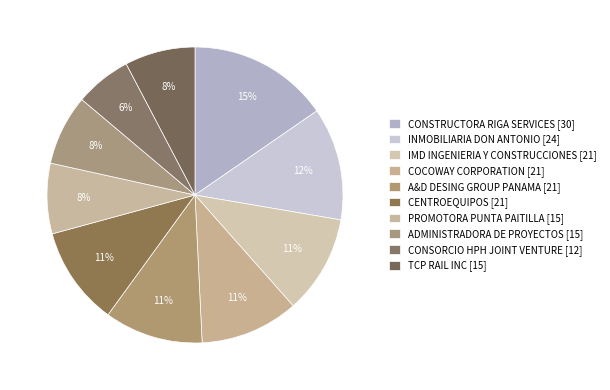

Rank the categories by value from highest to lowest.

CONSTRUCTORA RIGA SERVICES [30], INMOBILIARIA DON ANTONIO [24], IMD INGENIERIA Y CONSTRUCCIONES [21], COCOWAY CORPORATION [21], A&D DESING GROUP PANAMA [21], CENTROEQUIPOS [21], PROMOTORA PUNTA PAITILLA [15], ADMINISTRADORA DE PROYECTOS [15], TCP RAIL INC [15], CONSORCIO HPH JOINT VENTURE [12]